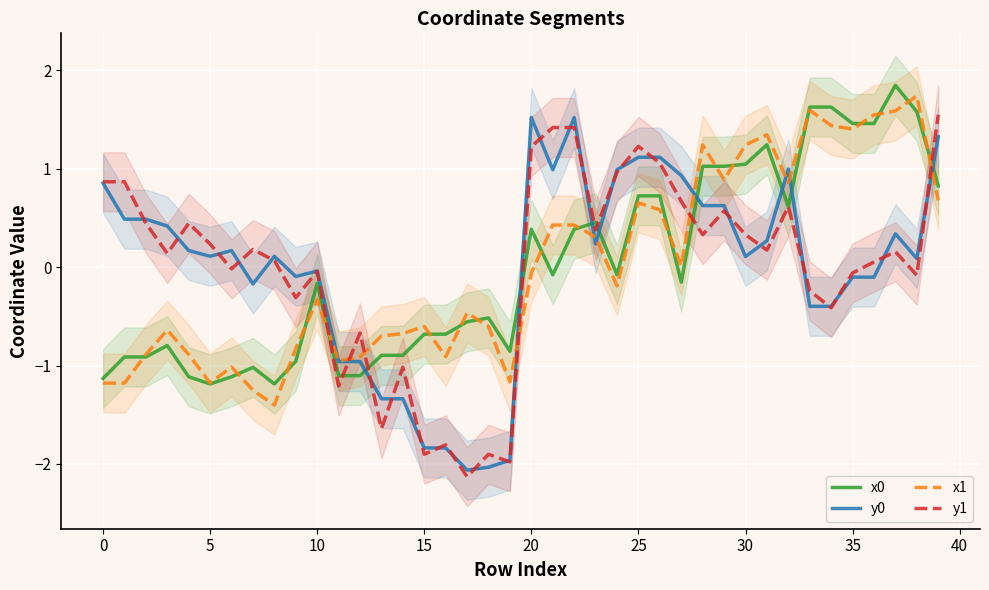

Read the x0 value at 22.

0.4